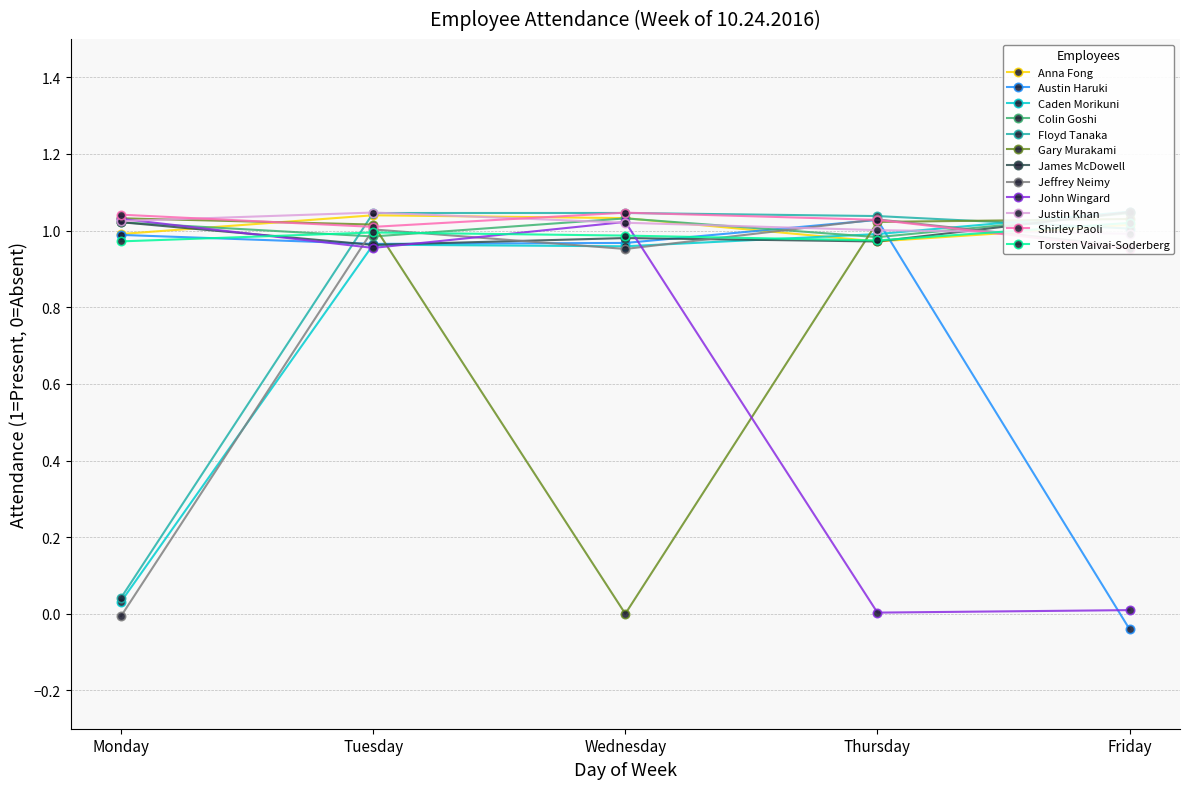

What are all the series names shown in the legend?

Austin Haruki, Caden Morikuni, Floyd Tanaka, Gary Murakami, Jeffrey Neimy, John Wingard